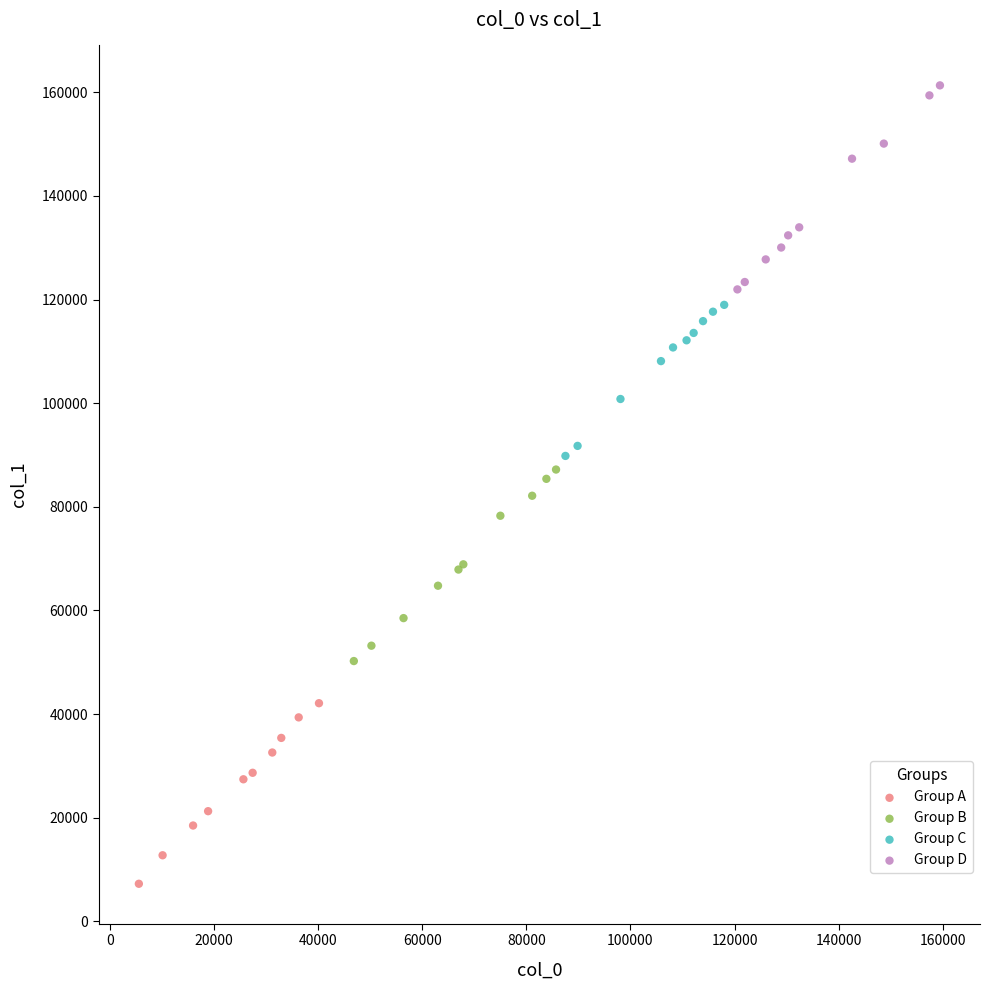

Which series reaches the maximum Y coordinate?

Group D